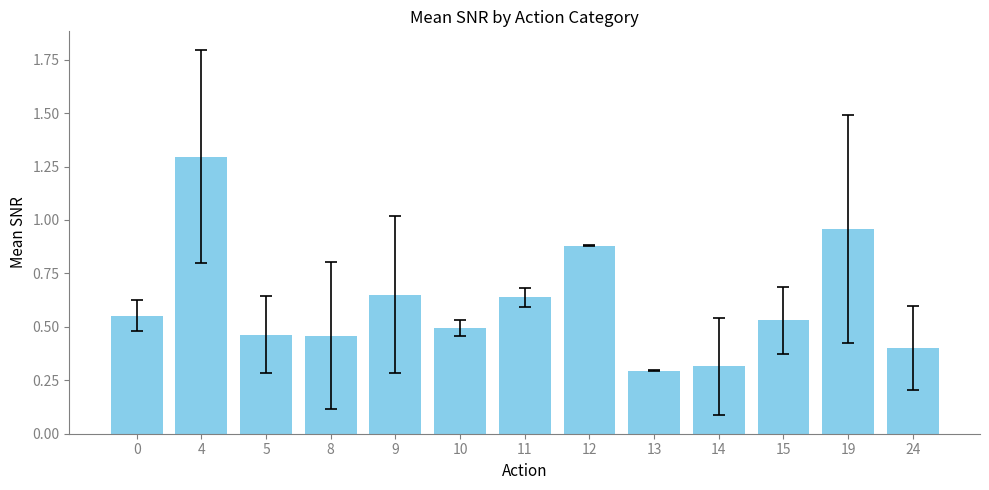

Which has a higher value, 11 or 12?

12